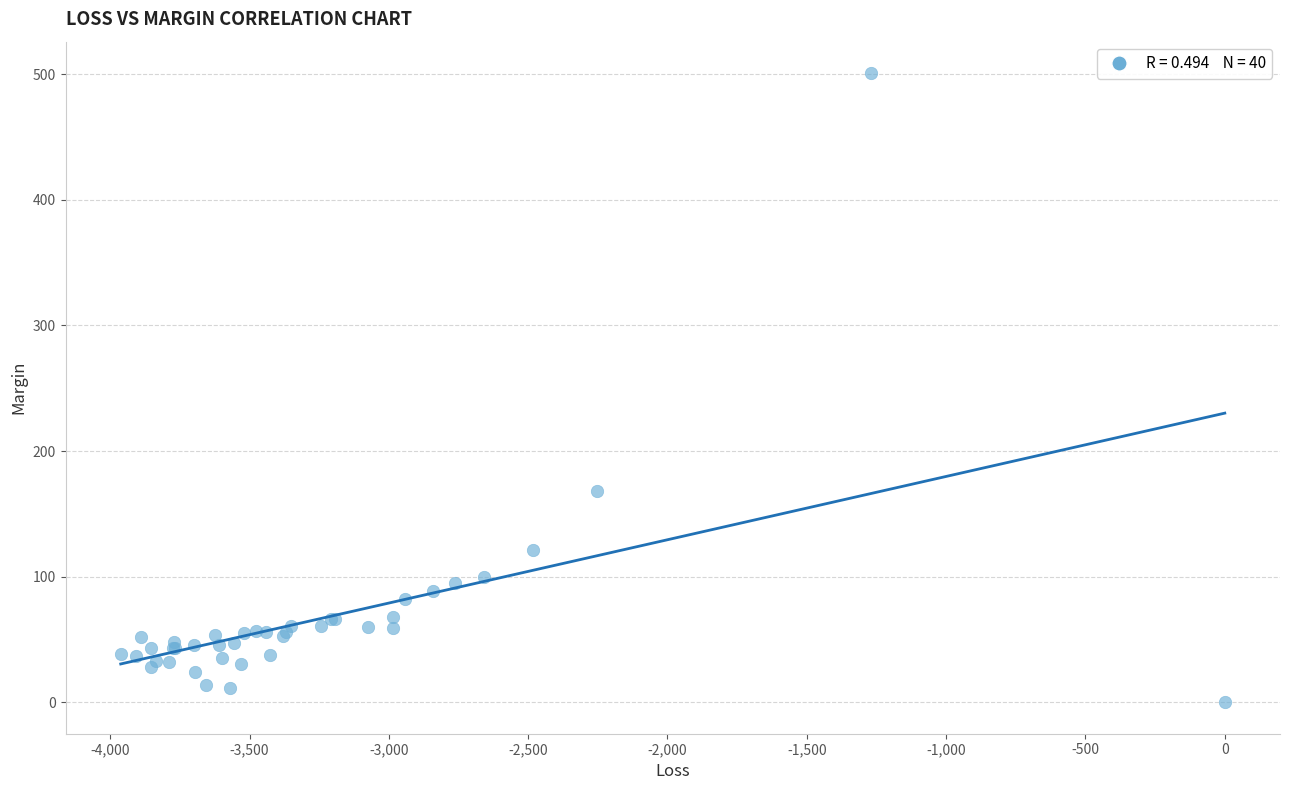

What Y value in the scatter plot is closest to 250?

168.3